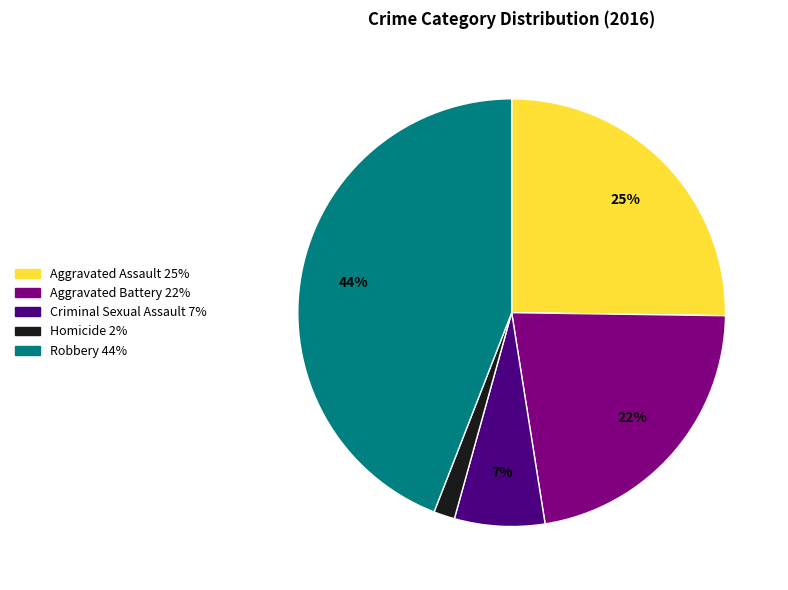

Which has a higher value, Robbery or Aggravated Assault?

Robbery